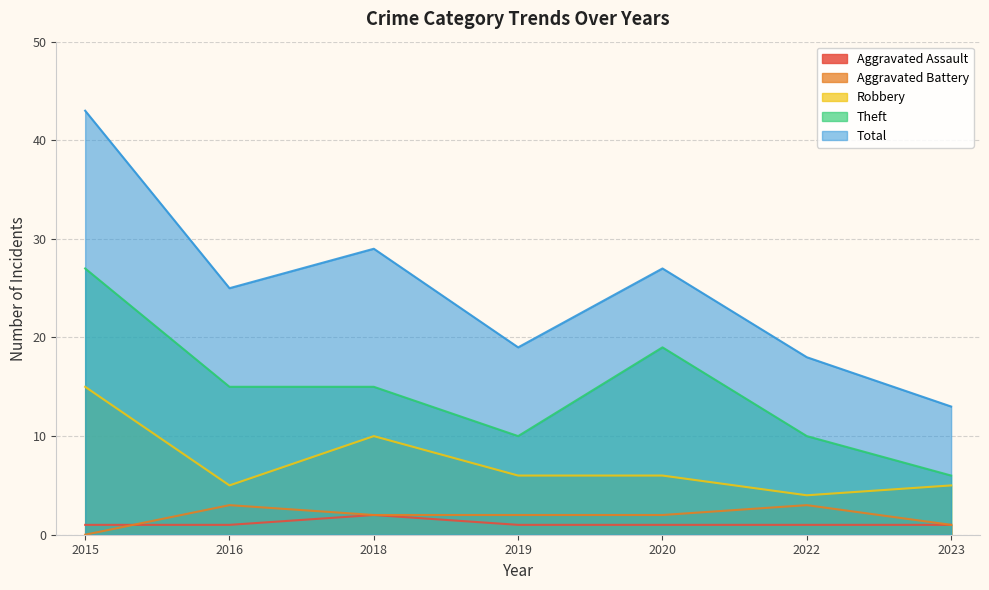

What is the approximate value of Aggravated Battery at 2018?

2